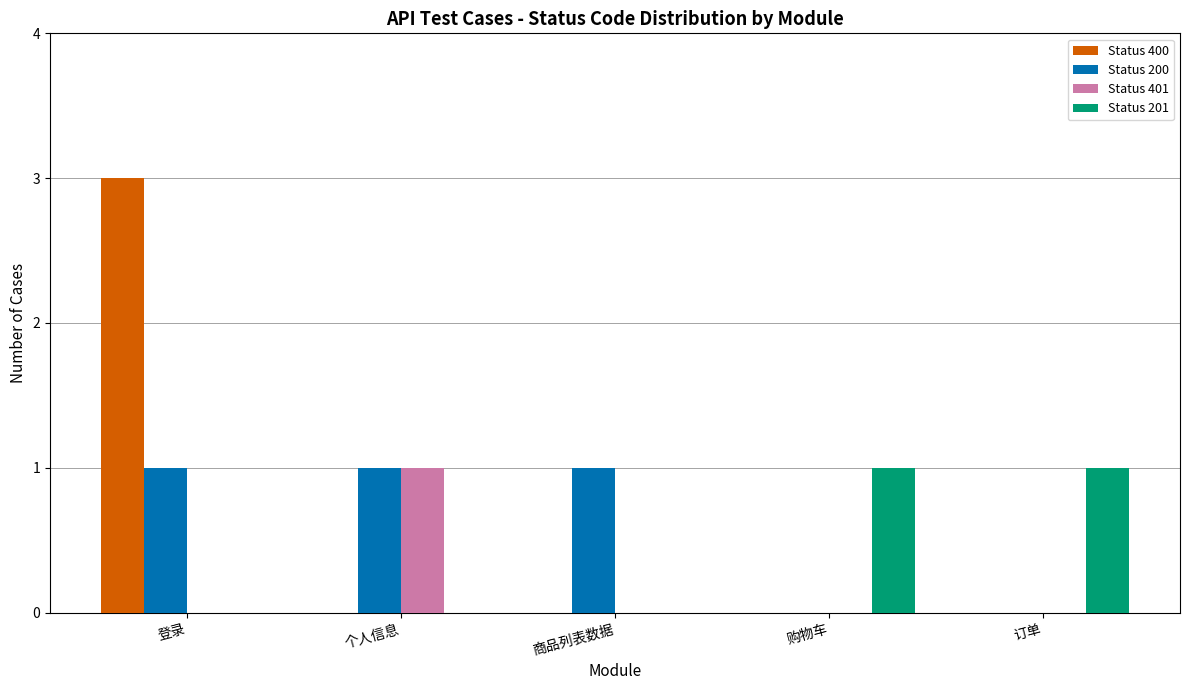

At which category does the chart reach its peak across all series?

登录